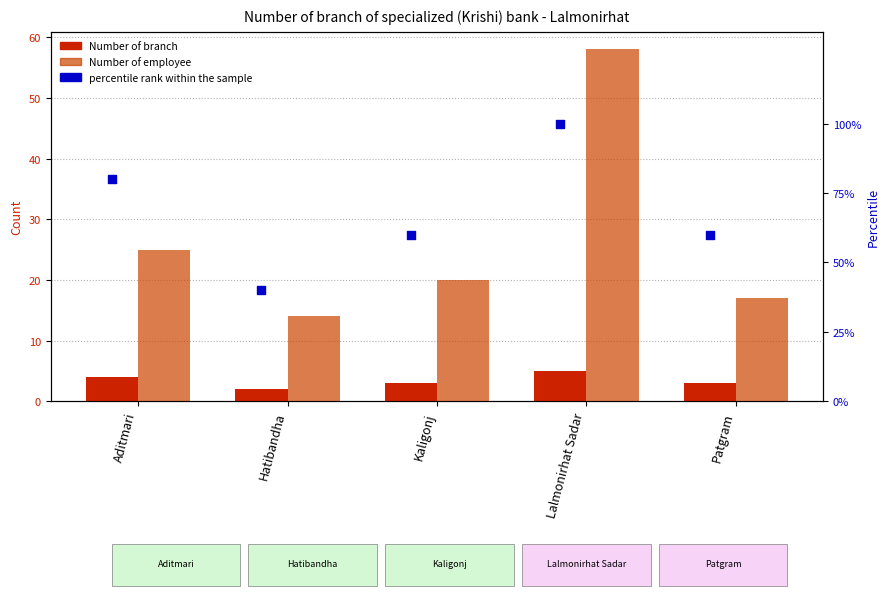

Which series contains the highest Y value?

percentile rank within the sample